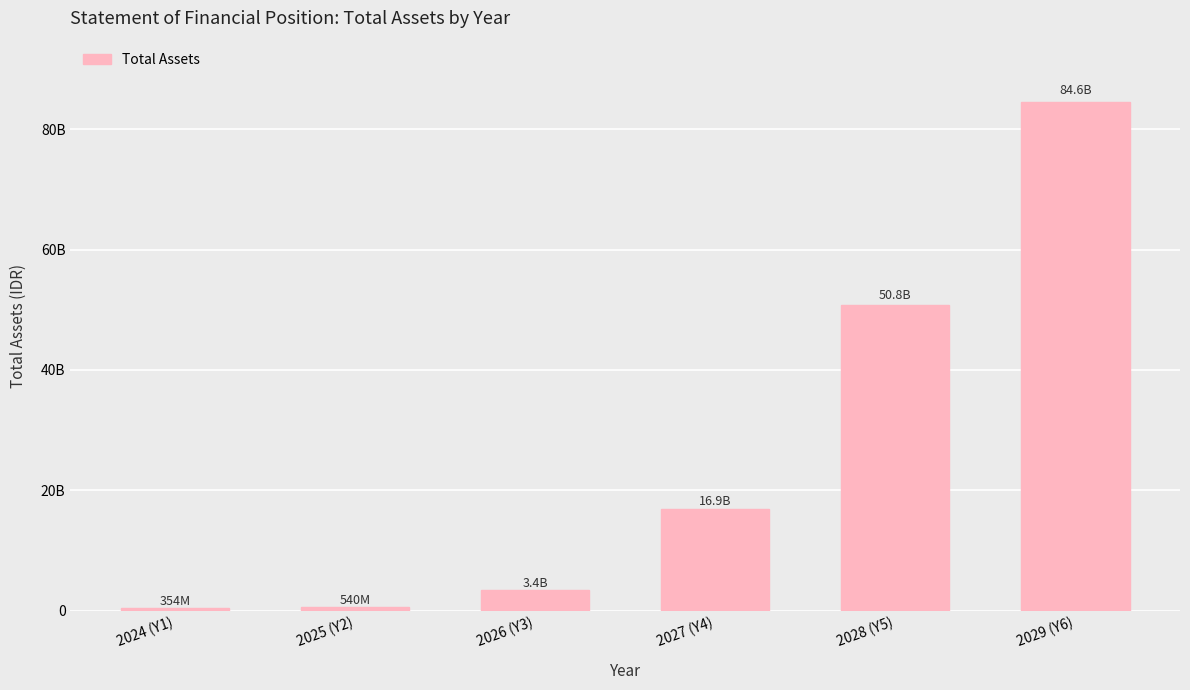

Rank the categories by value from lowest to highest.

2024 (Y1), 2025 (Y2), 2026 (Y3), 2027 (Y4), 2028 (Y5), 2029 (Y6)